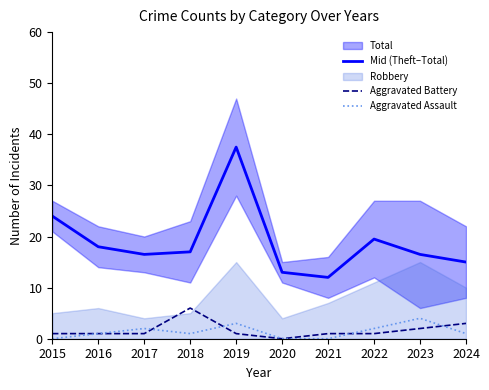

What is the difference between the highest and lowest values at 2015?

24.0